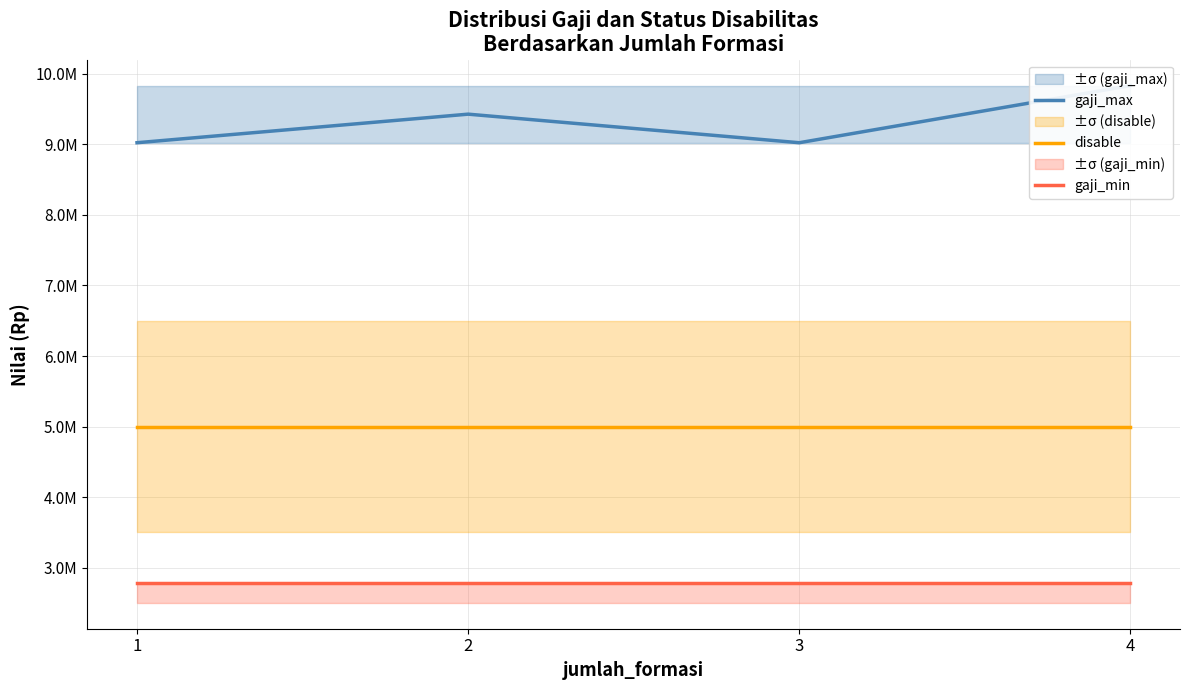

True or false: gaji_min has more than 1 interior local peaks.

False